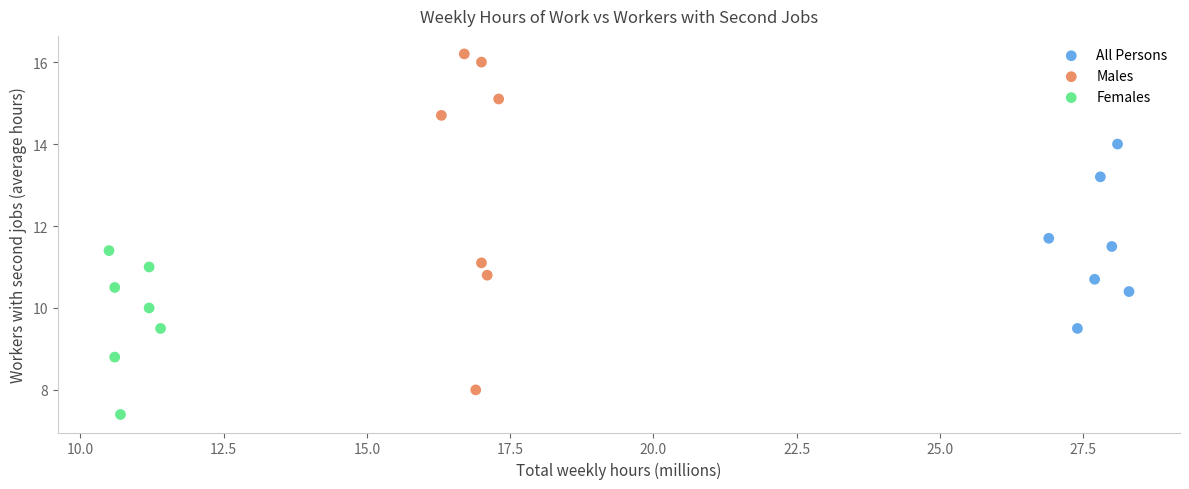

Which series reaches the maximum Y coordinate?

Males